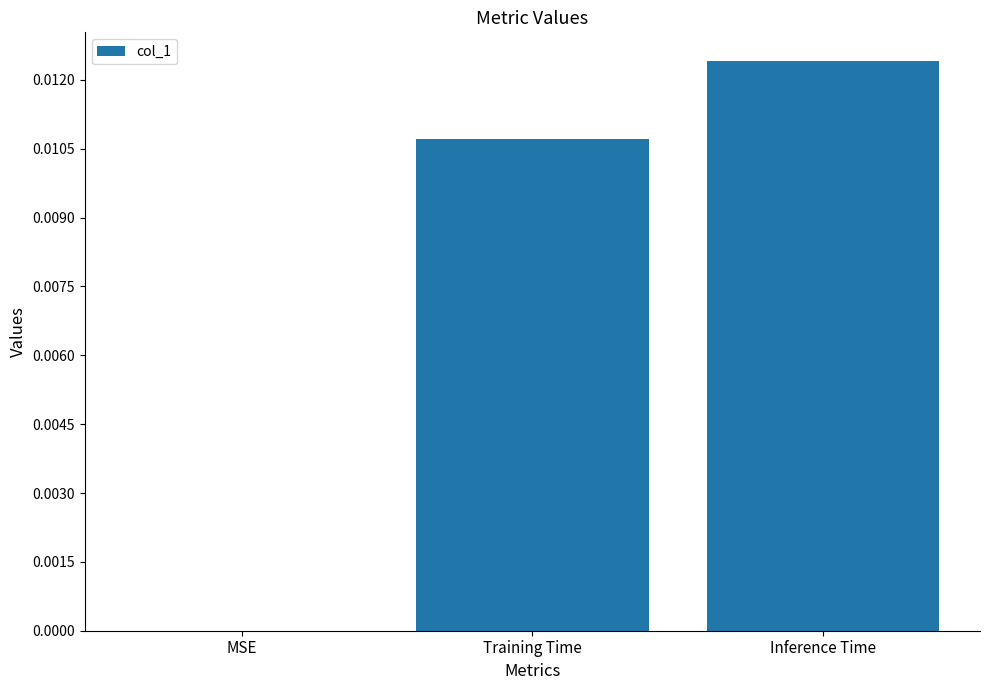

How many values are between 0 and 1?

3